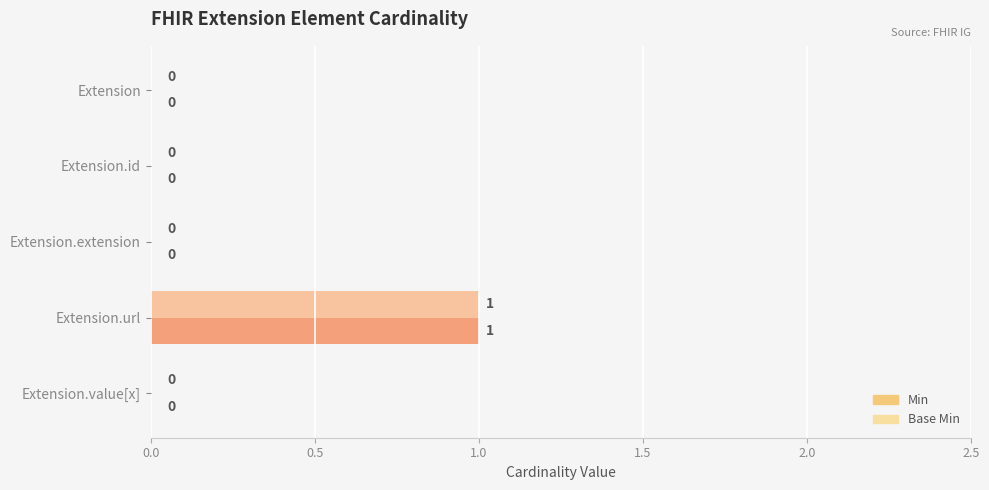

Which category has the highest value in the Base Min series?

Extension.url